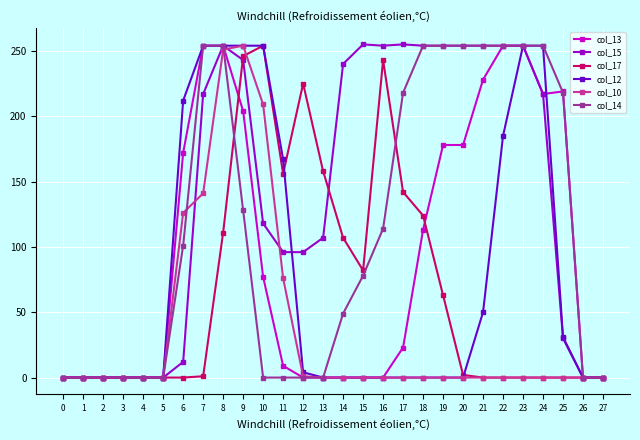

Which series has the largest total across all categories?

col_15